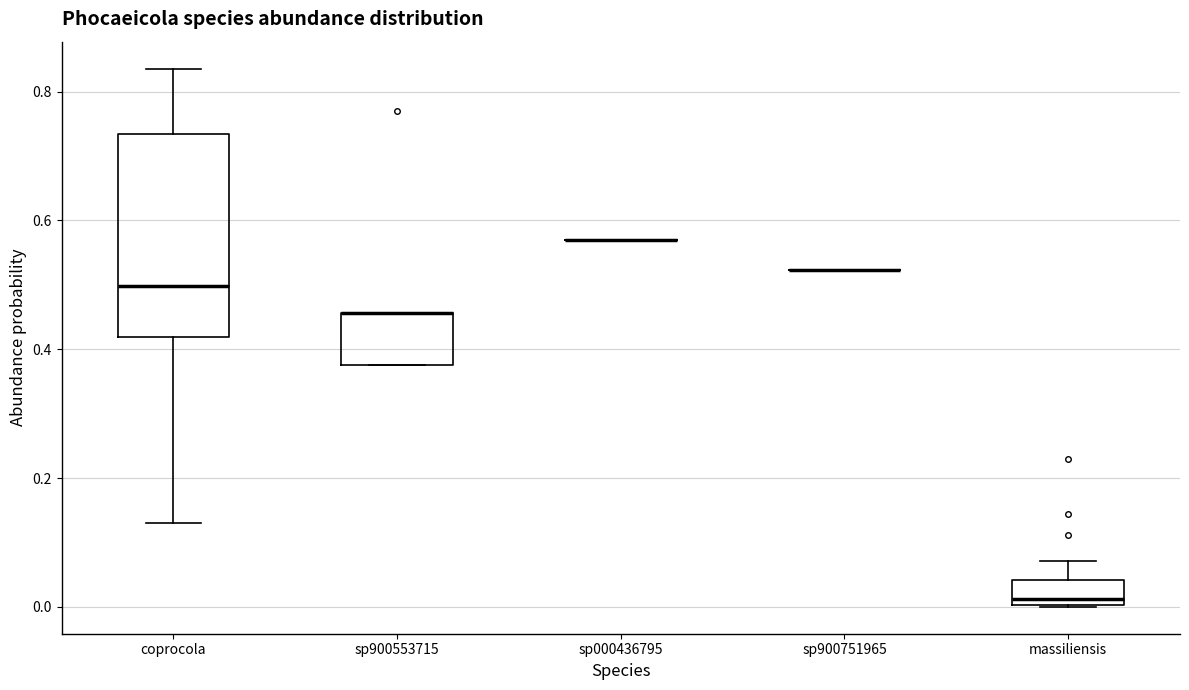

Where does the upper whisker of the box for massiliensis end on the y-axis? The values are not printed on the chart, so give them approximately, as read against the axis.

0.08